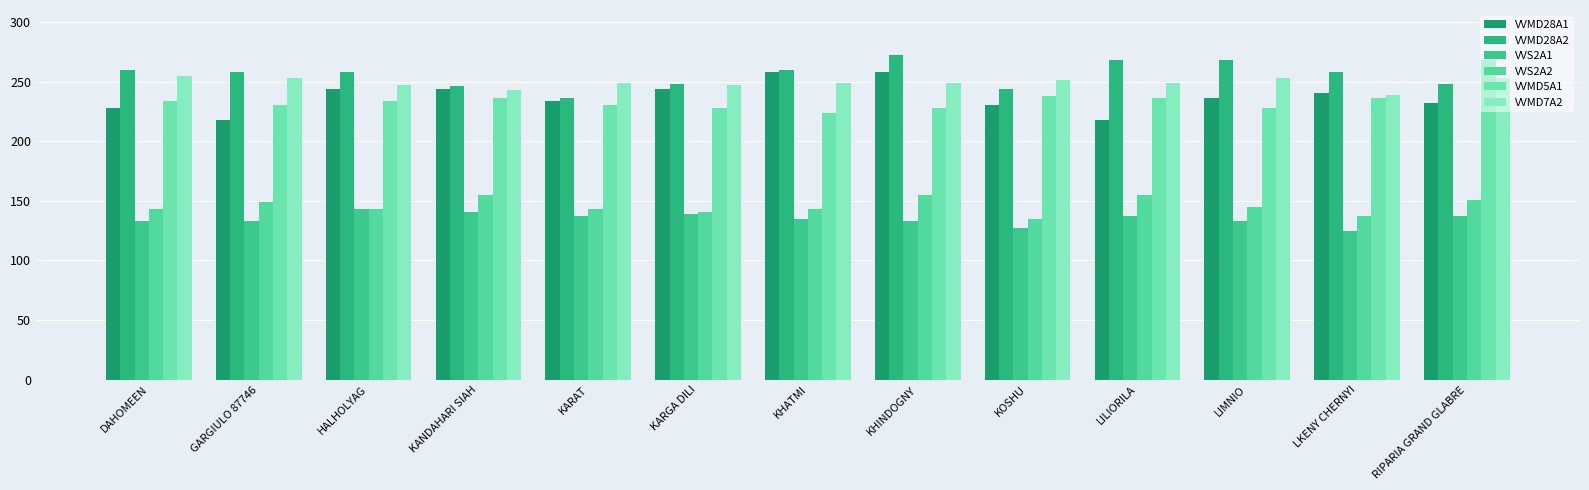

Count the number of data series in this chart.

6